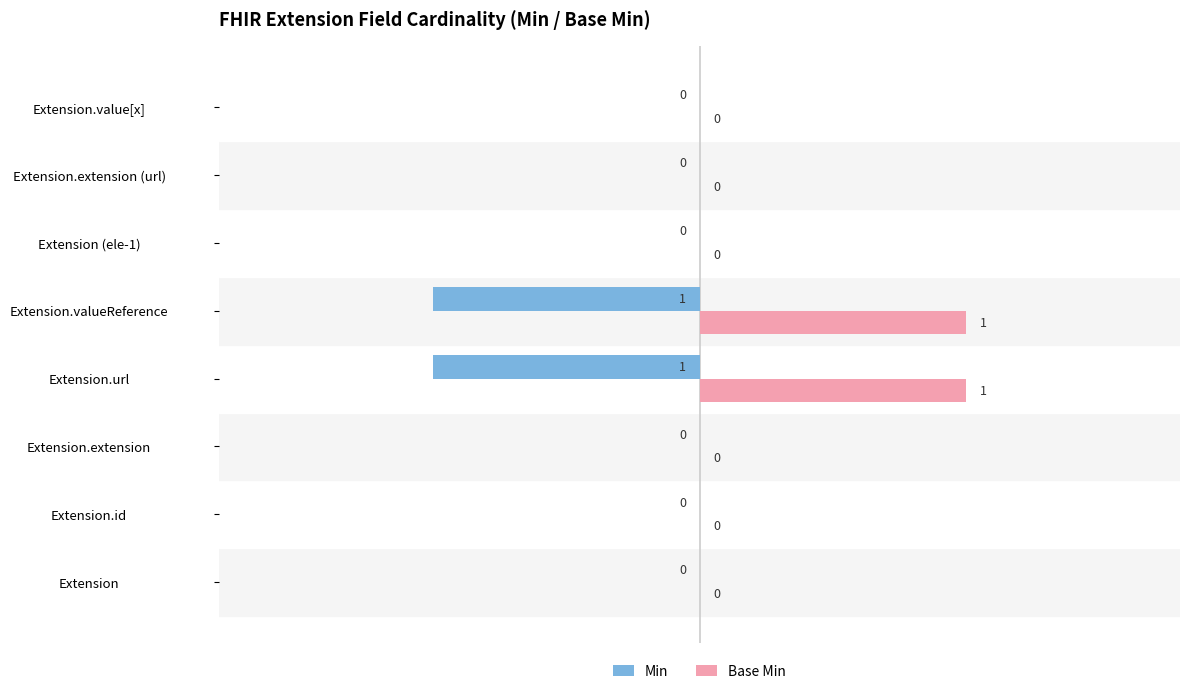

The Base Min series shows 0 at Extension. True or false?

True